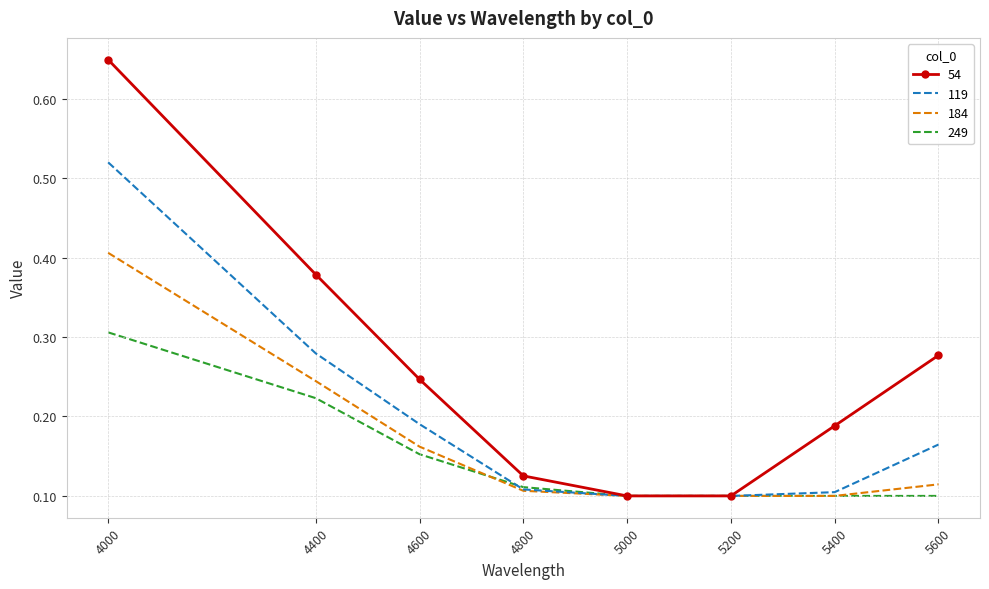

Which label corresponds to the largest value in the chart?

4000